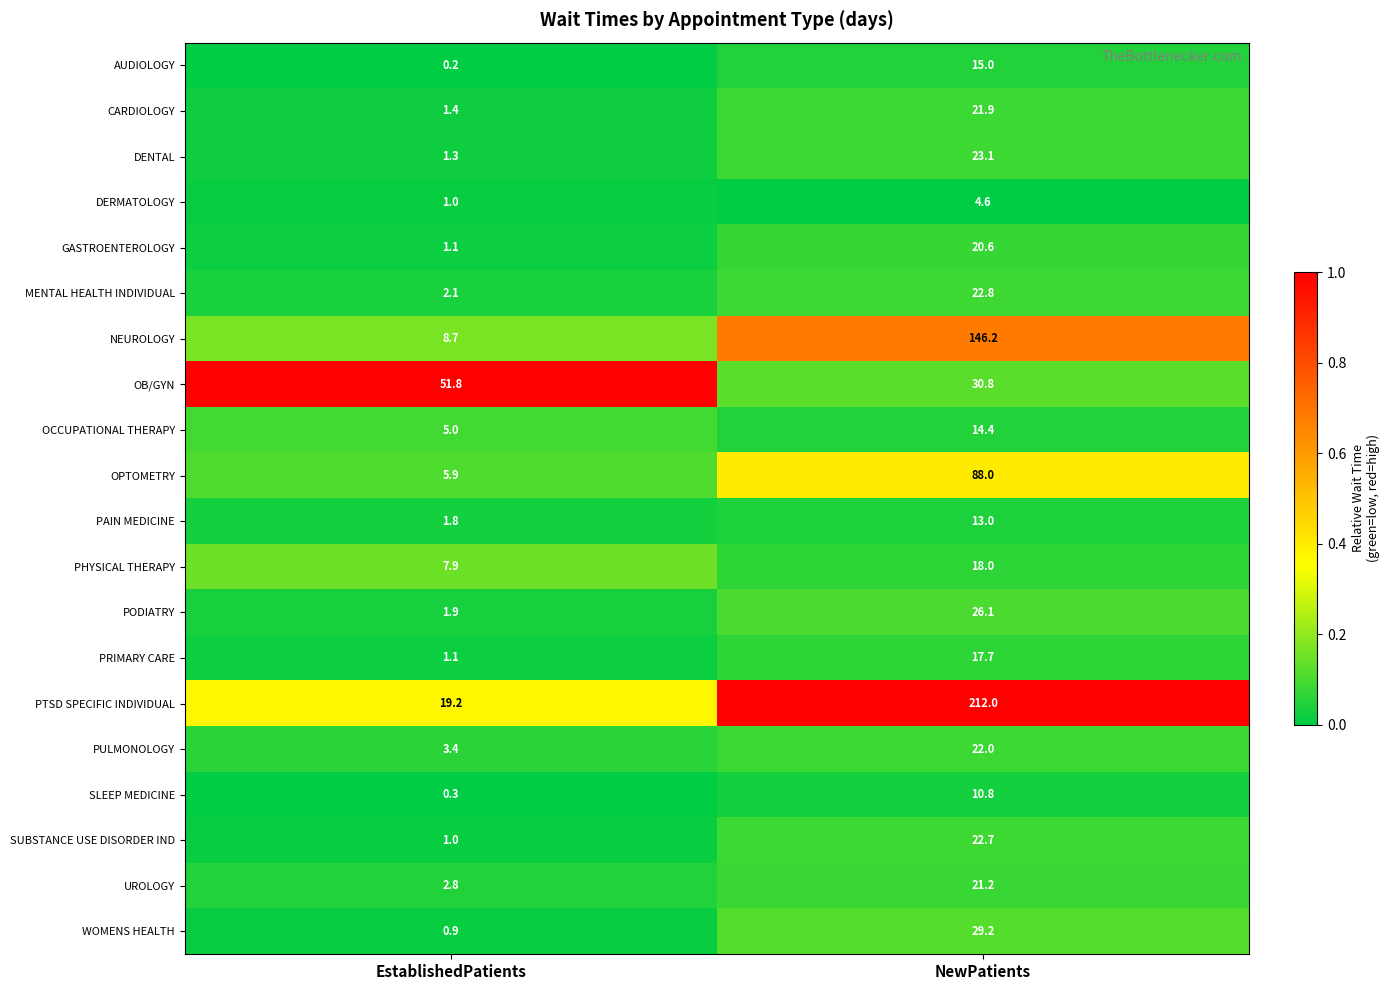

What is the difference between the maximum and minimum values in the OPTOMETRY series?

82.1